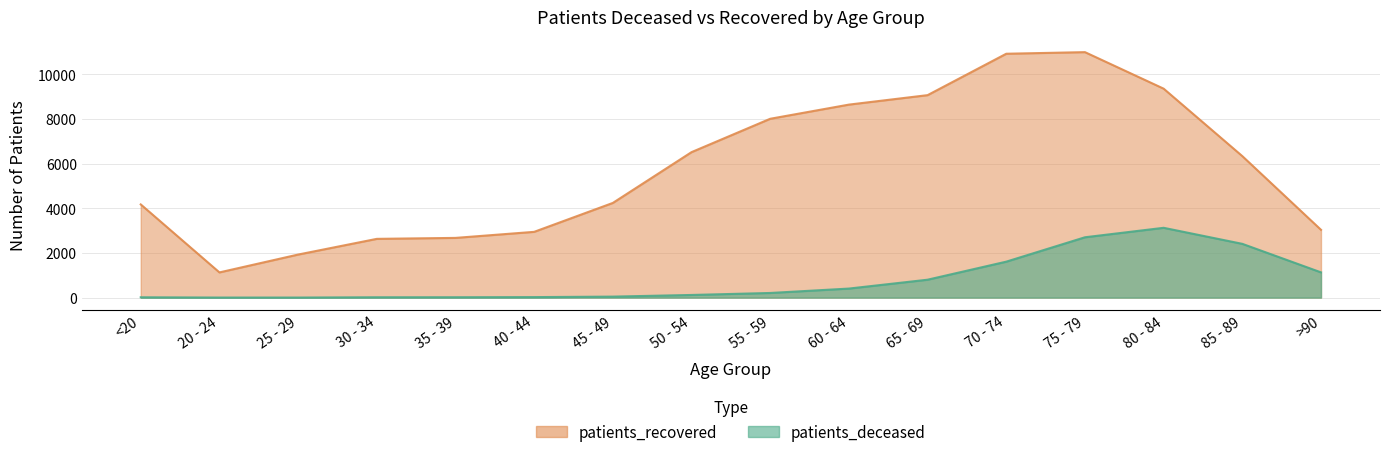

List the series in order of their peak value, highest first.

patients_recovered, patients_deceased